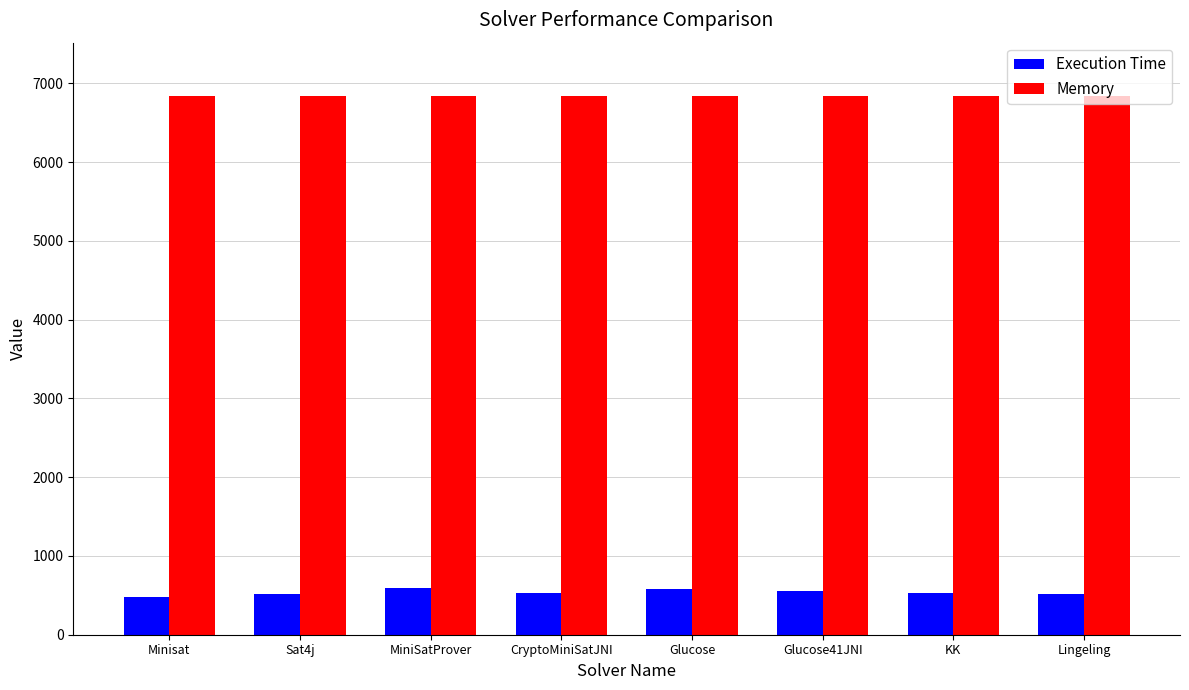

Read the Memory value at Minisat.

6835